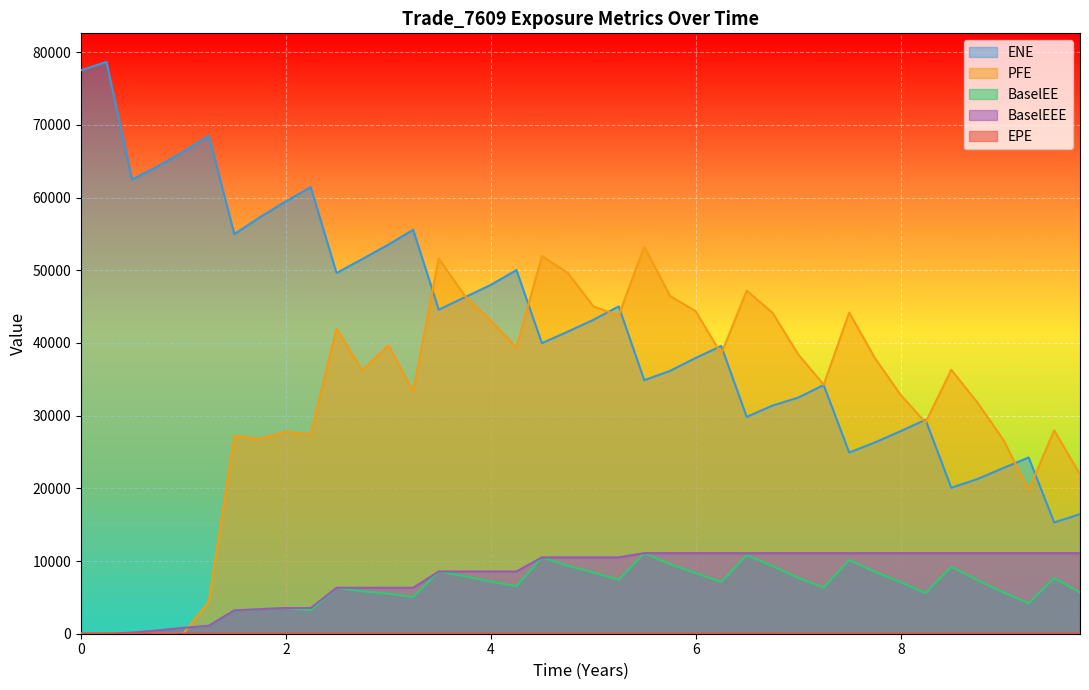

The value of ENE at 0 is 77521.3. True or false?

True